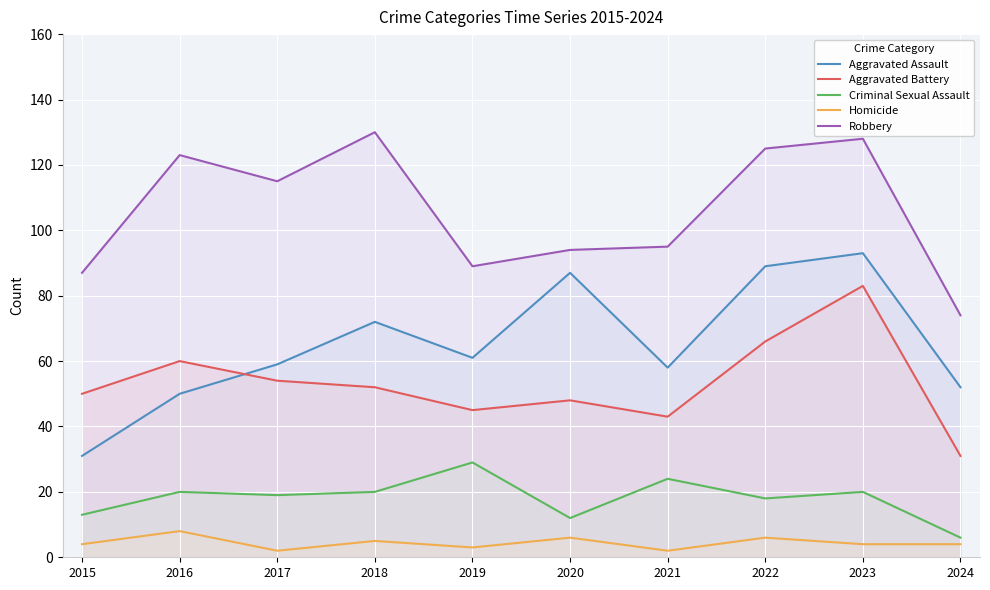

The value of Aggravated Battery at 2024 is 31. True or false?

True